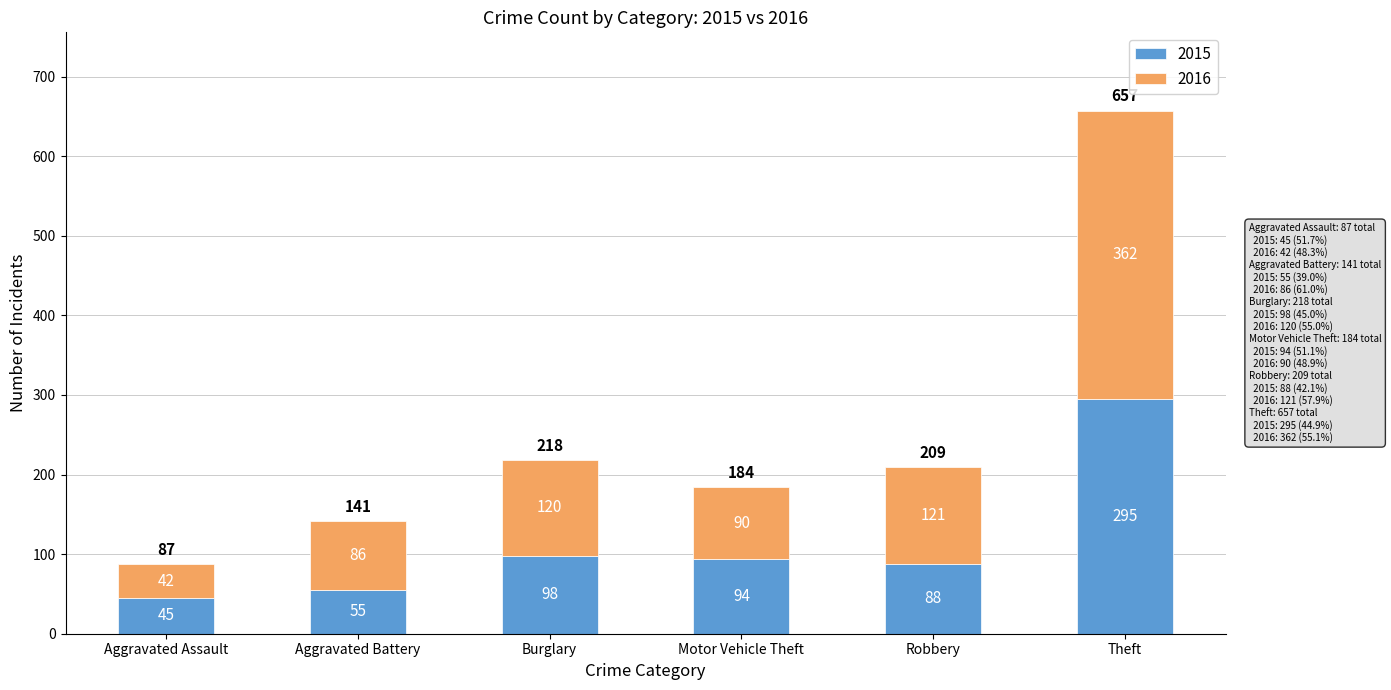

At which category is the sum across all series the highest?

Theft